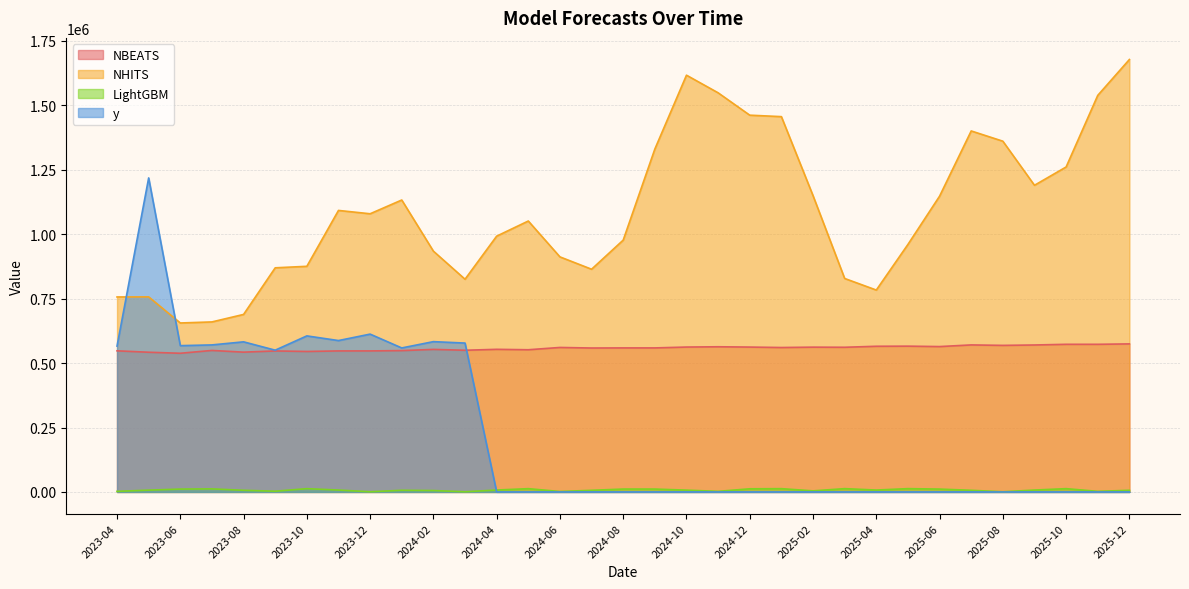

What are all the series names shown in the legend?

NBEATS, NHITS, LightGBM, y